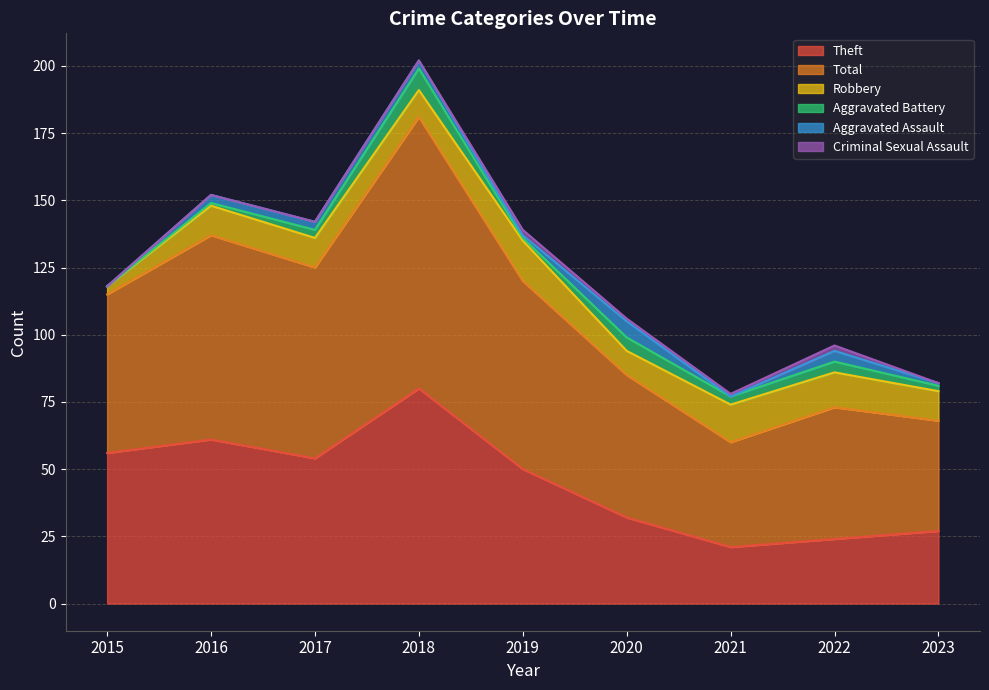

Which has a higher value, 2023 or 2022?

2022